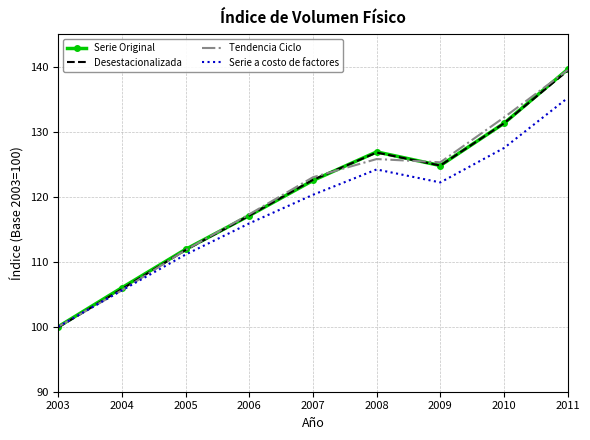

Which series has the widest spread of values?

Serie Original